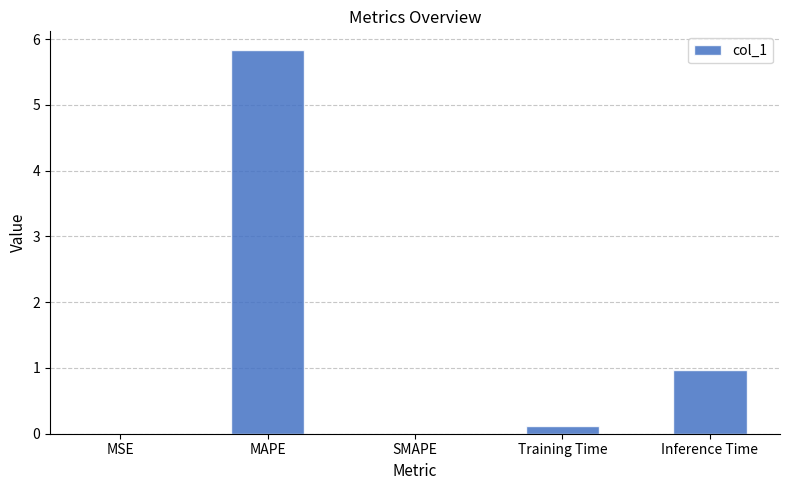

Between Inference Time and Training Time, which is larger?

Inference Time